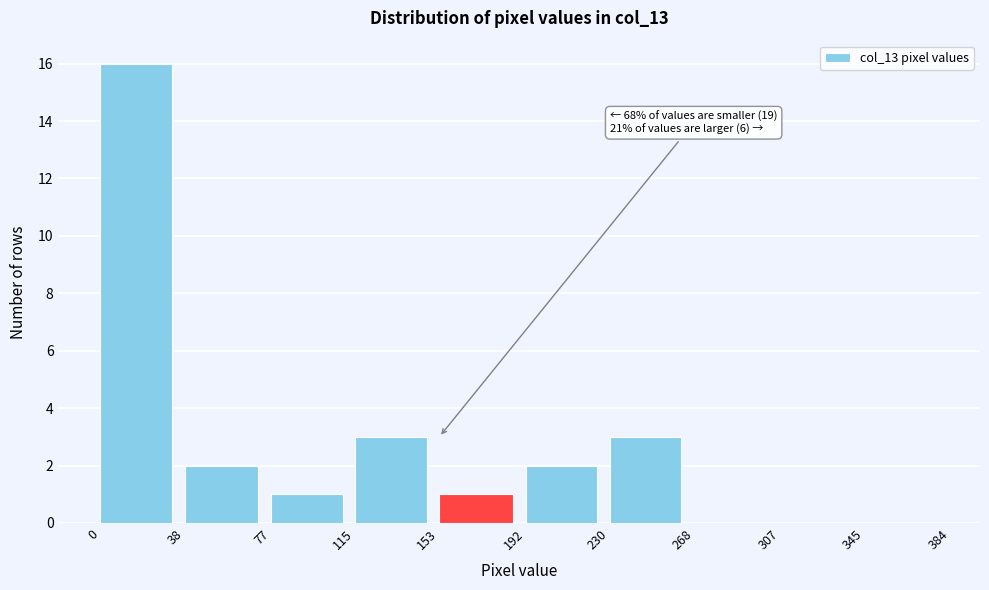

Which range on the x-axis has the tallest bar?

0 to 38